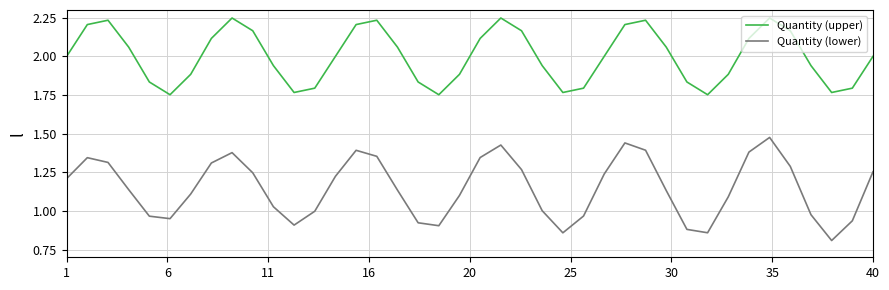

Which series has the widest spread of values?

Quantity (lower)